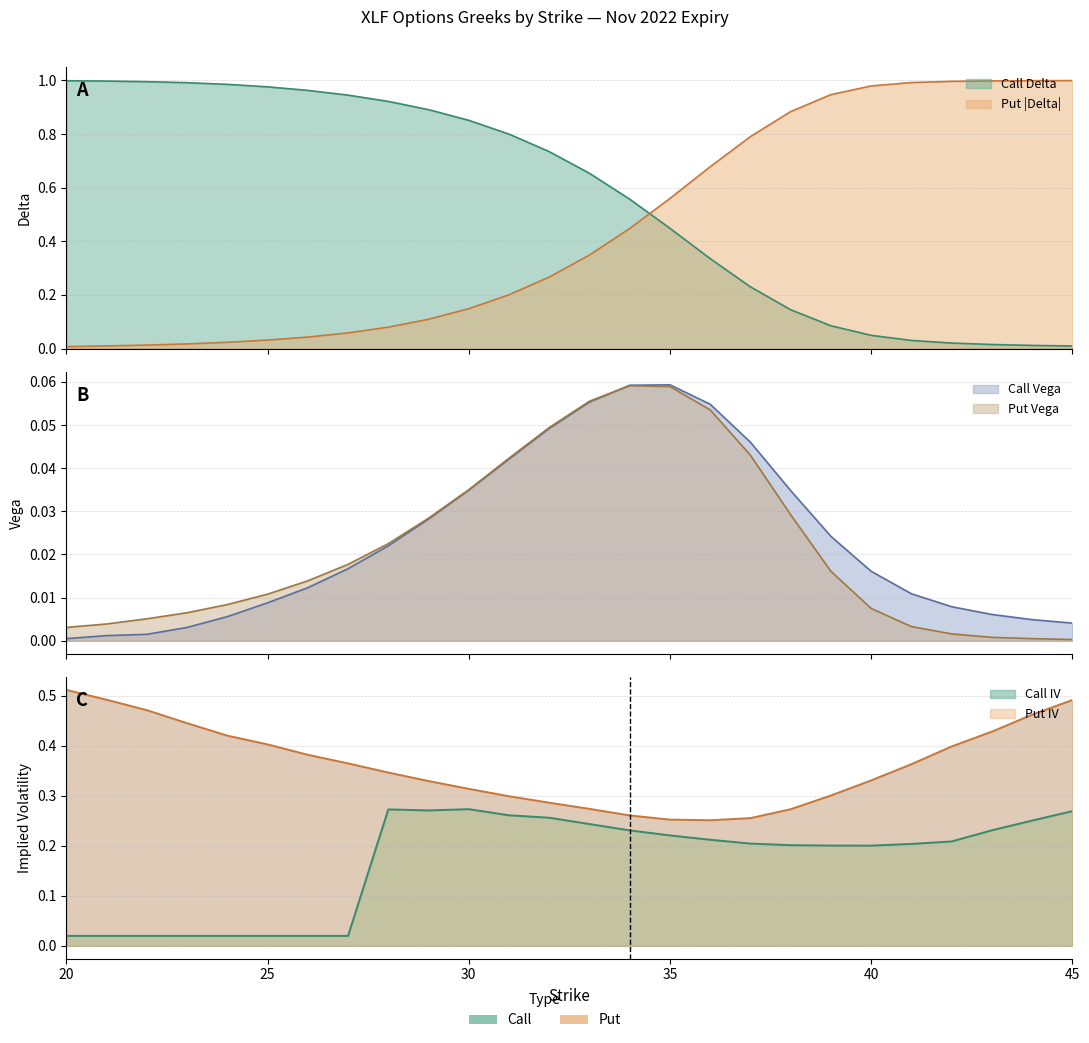

What is the difference between the maximum and minimum values in the delta_call series?

1.0